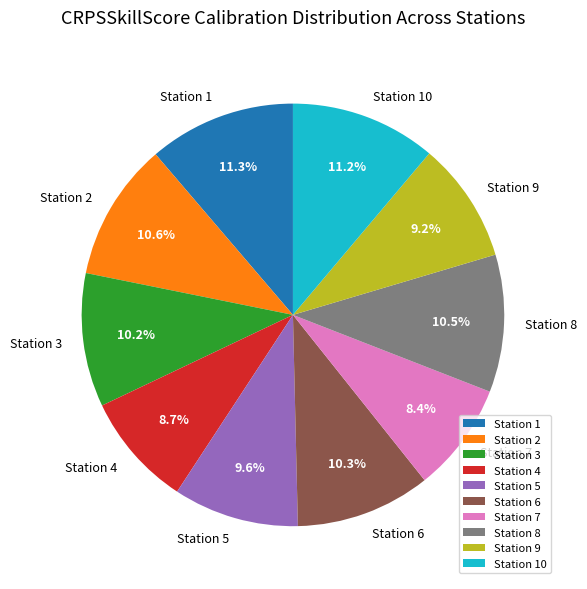

What percentage is NOT represented by Station 3?

89.8%